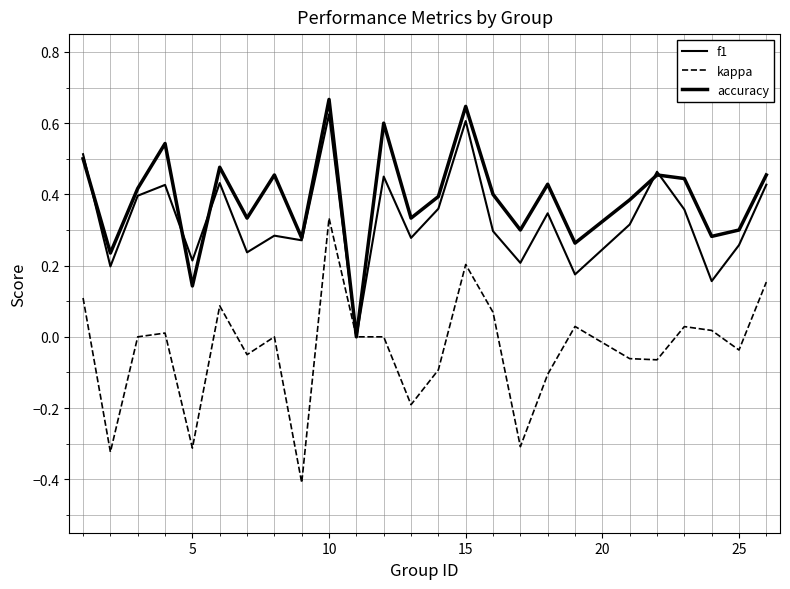

How many series are shown in this chart?

3